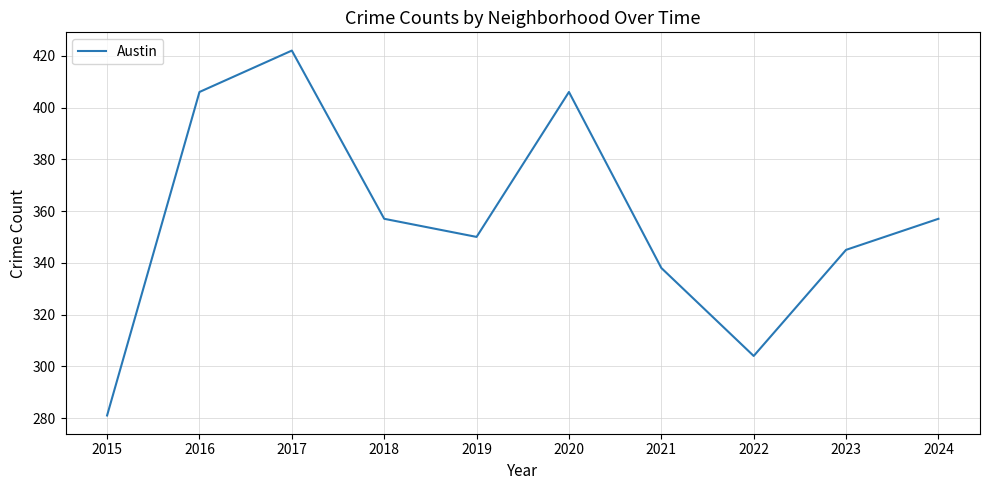

Which has a higher value, 2023 or 2017?

2017